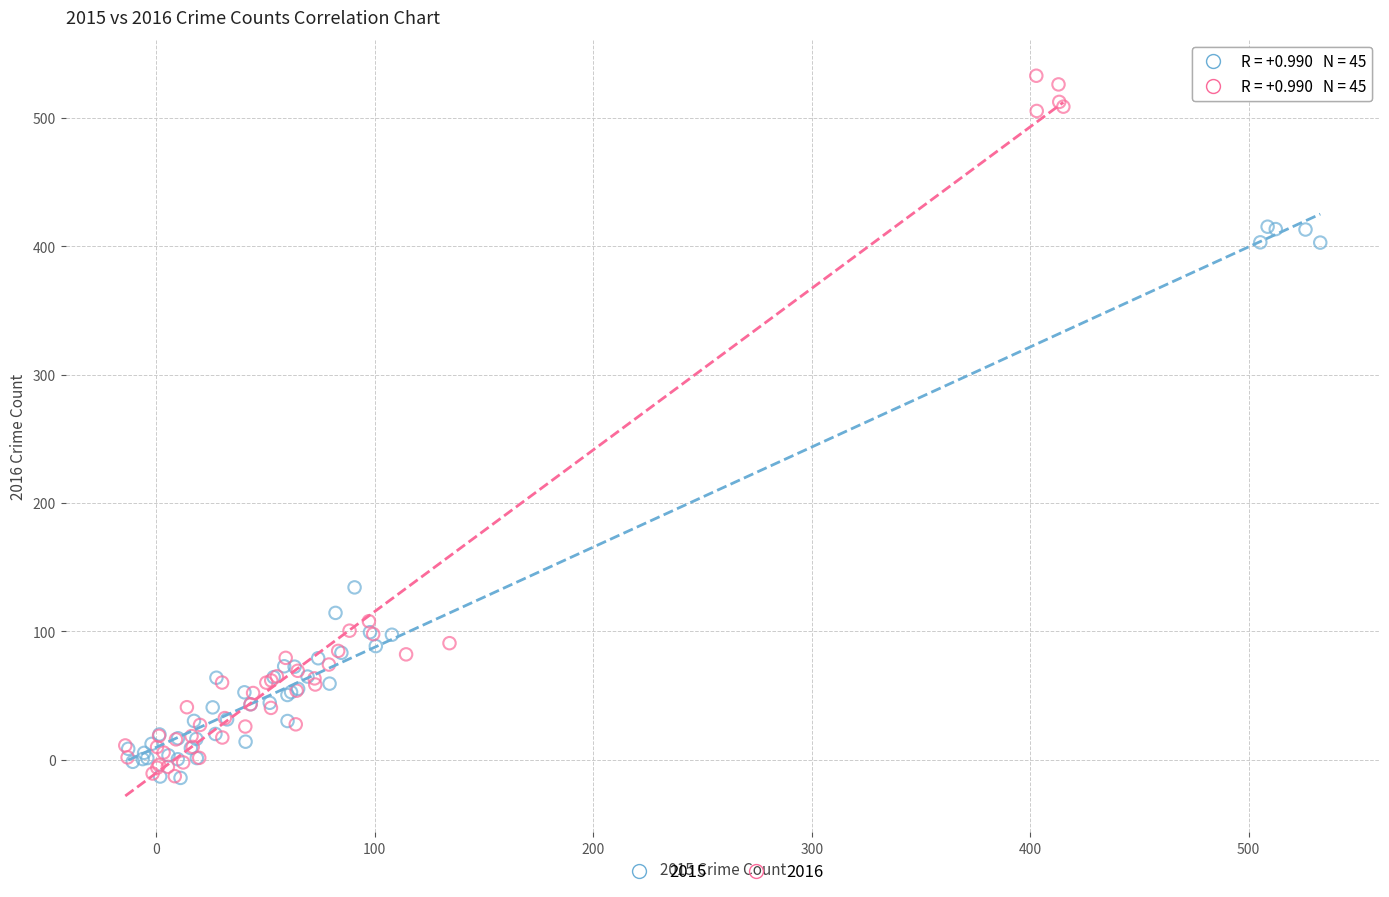

Which series has the widest spread of Y values?

2016